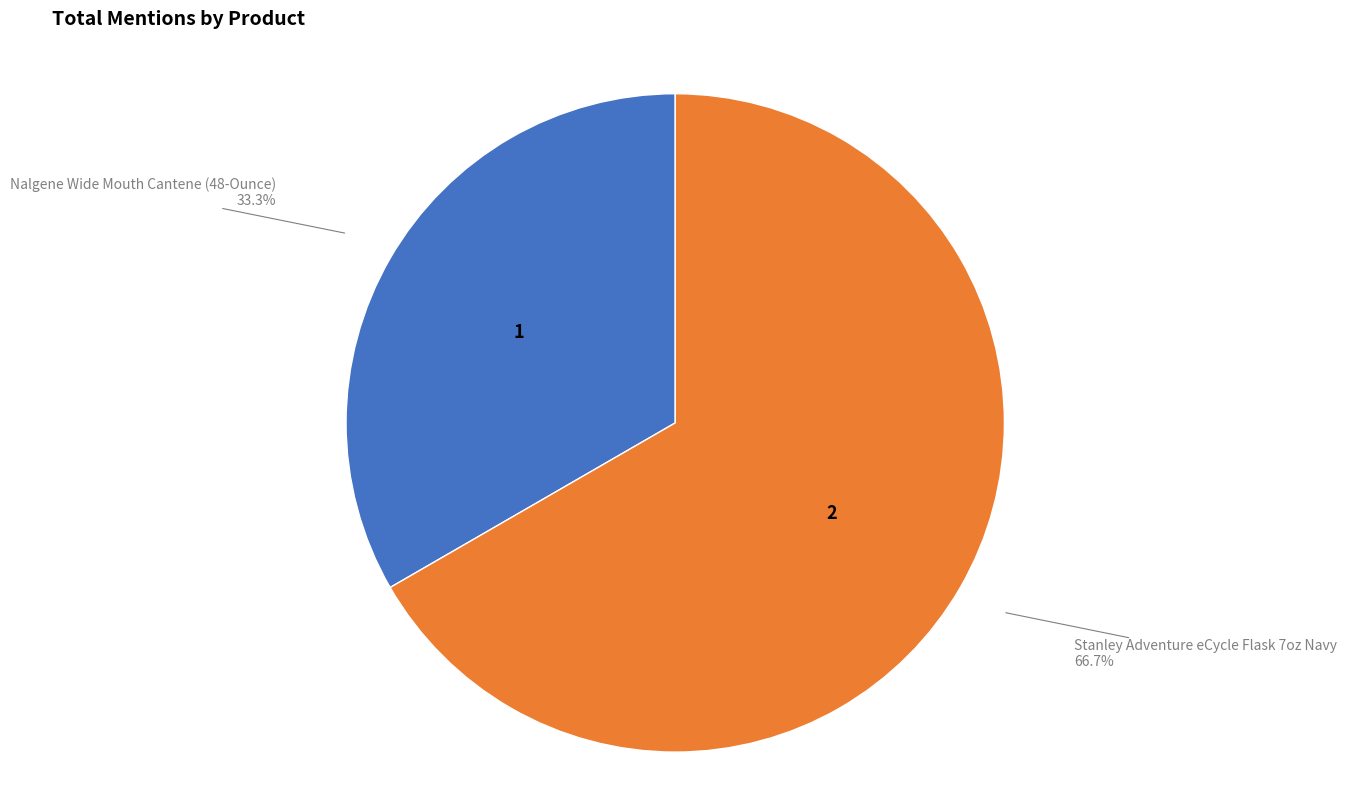

Is there any slice that represents more than half of the pie?

Yes